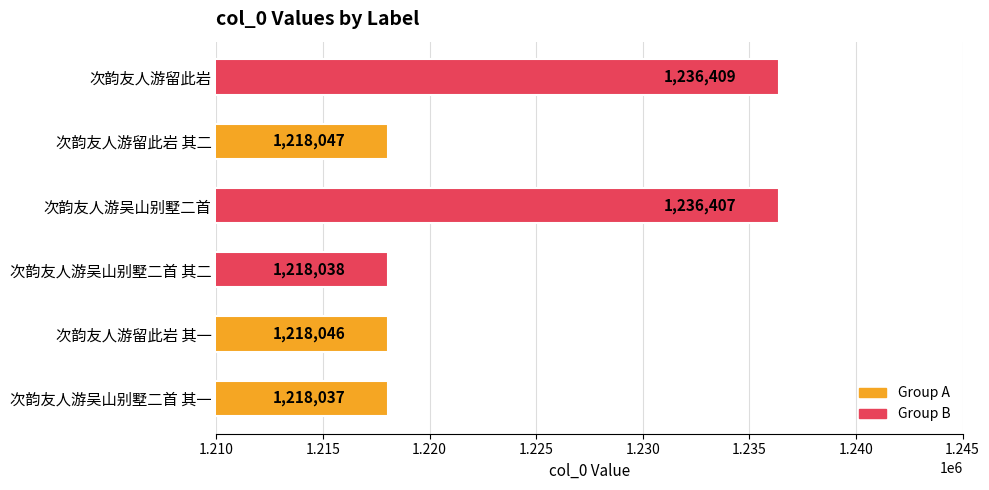

Reading bottom to top, transcribe all the data shown in this chart.

1218037	1218046	1218038	1236407	1218047	1236409